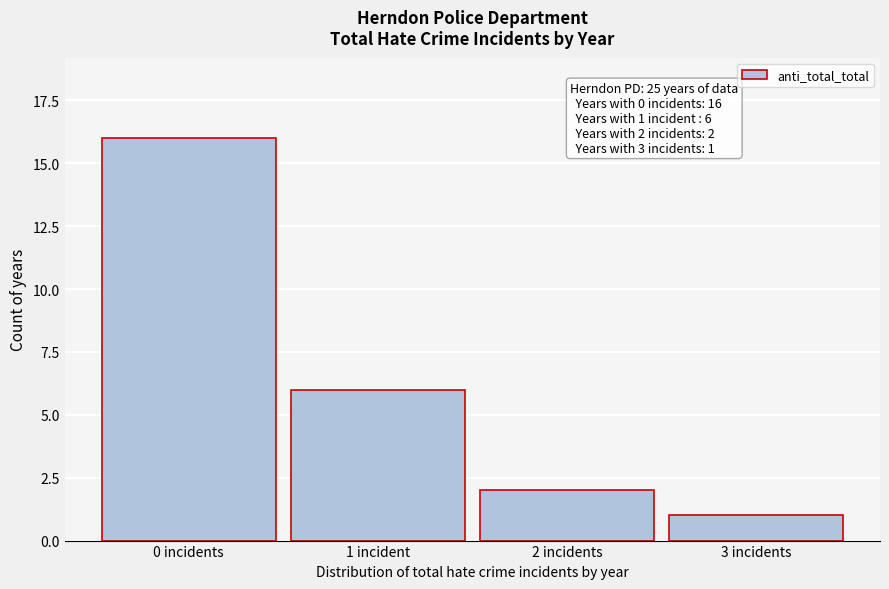

Reading left to right, transcribe all the data shown in this chart.

16	6	2	1